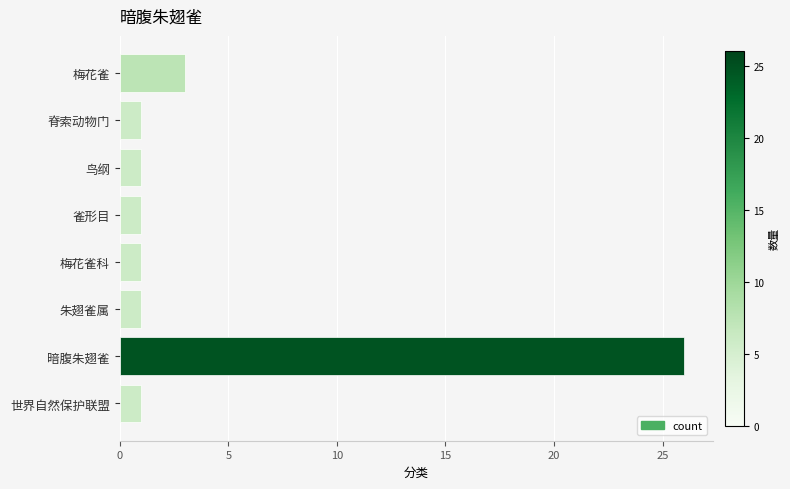

The value at 世界自然保护联盟 is 1. True or false?

True